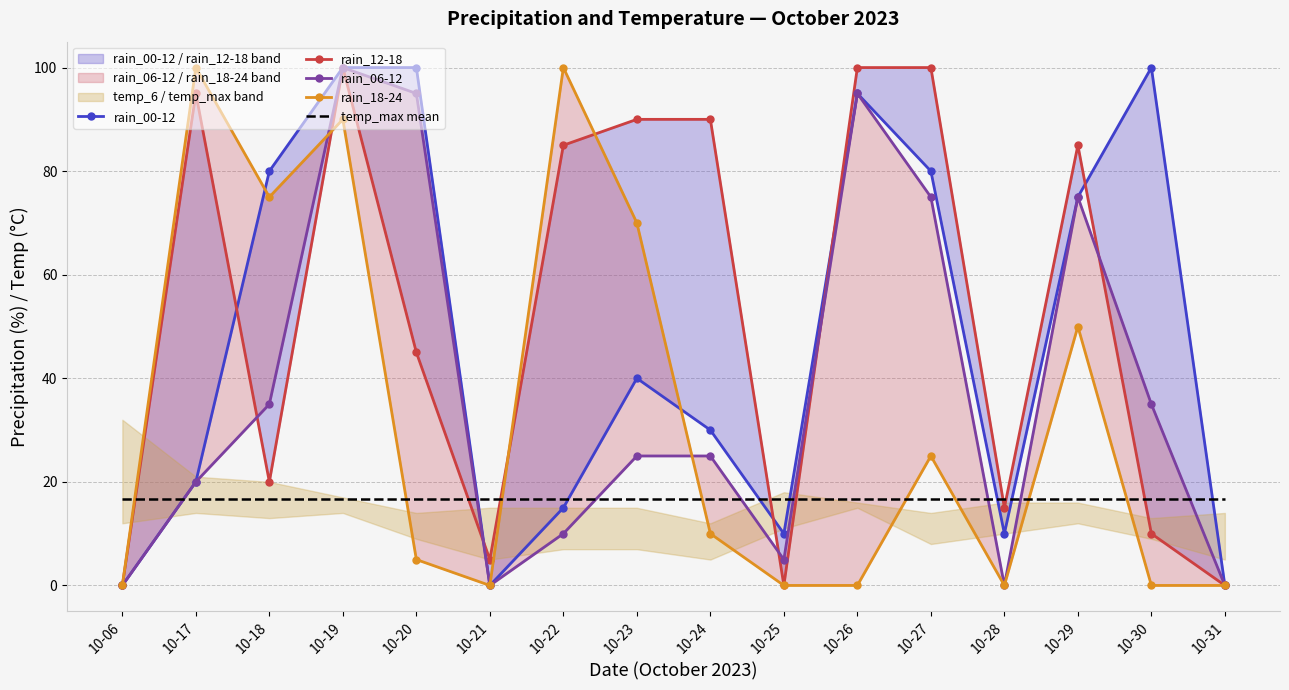

At which category is the sum across all series the highest?

10-19